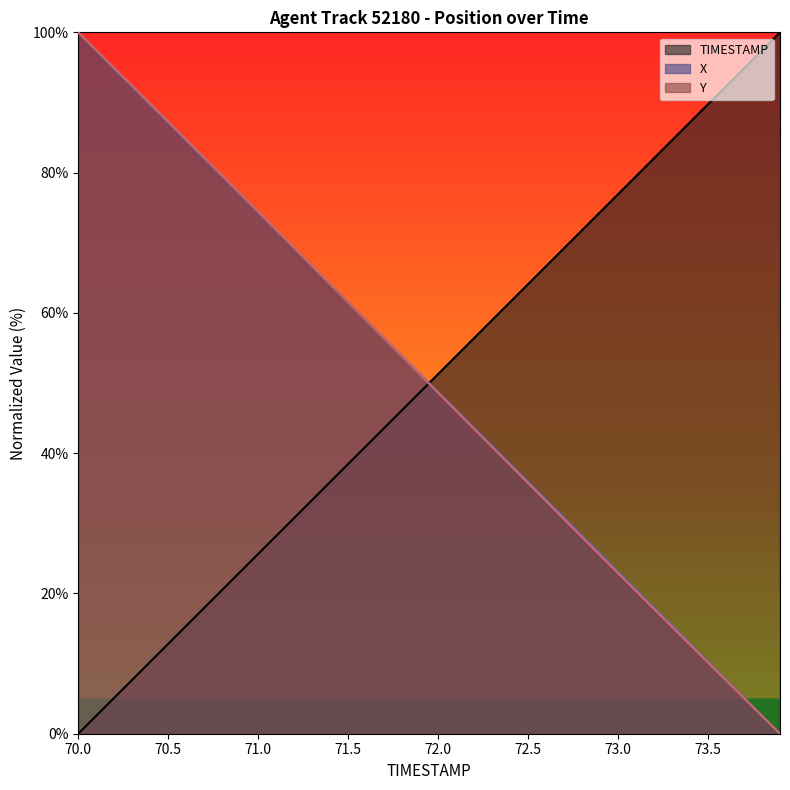

What is the difference between the maximum and second lowest values in the Y series?

97.5